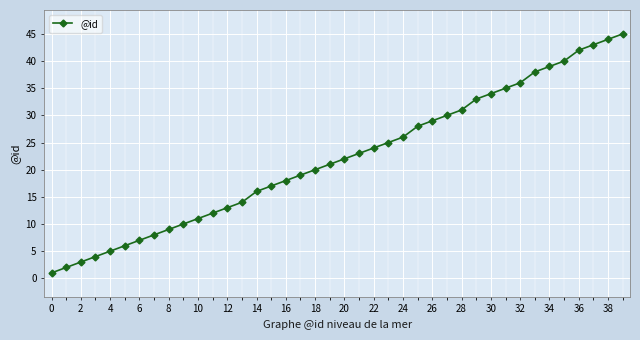

What is the maximum value shown in the chart?

45